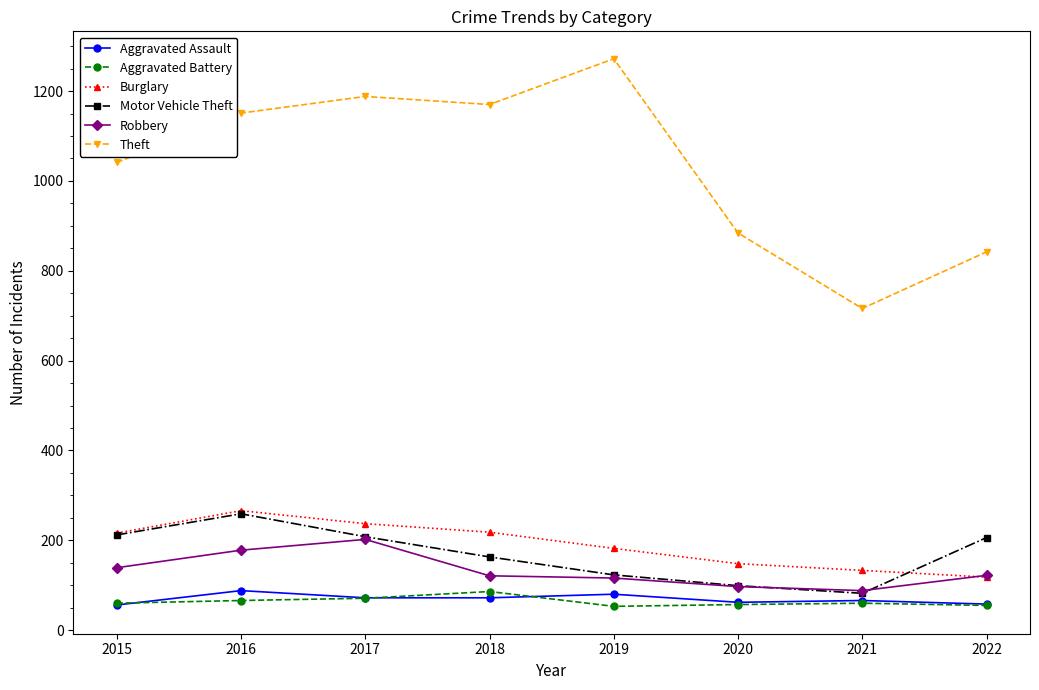

At how many categories does at least one series exceed 992?

5